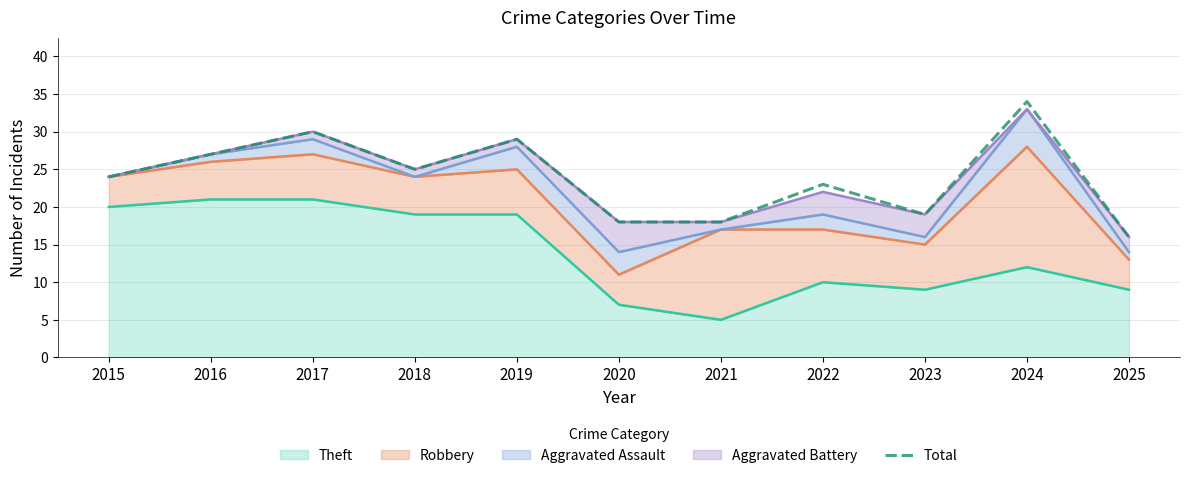

How many points are higher than both their immediate neighbors (excluding endpoints)?

4